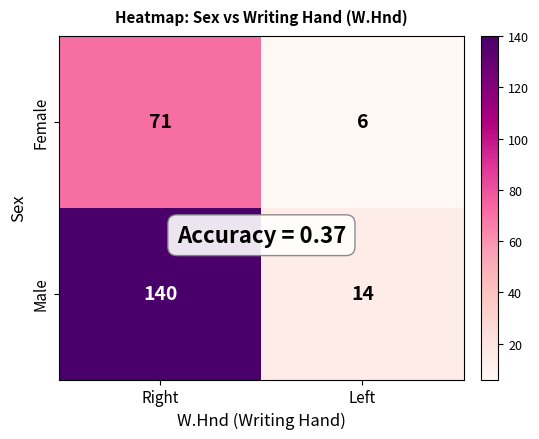

What is the difference between the Female values at Left and Right?

65